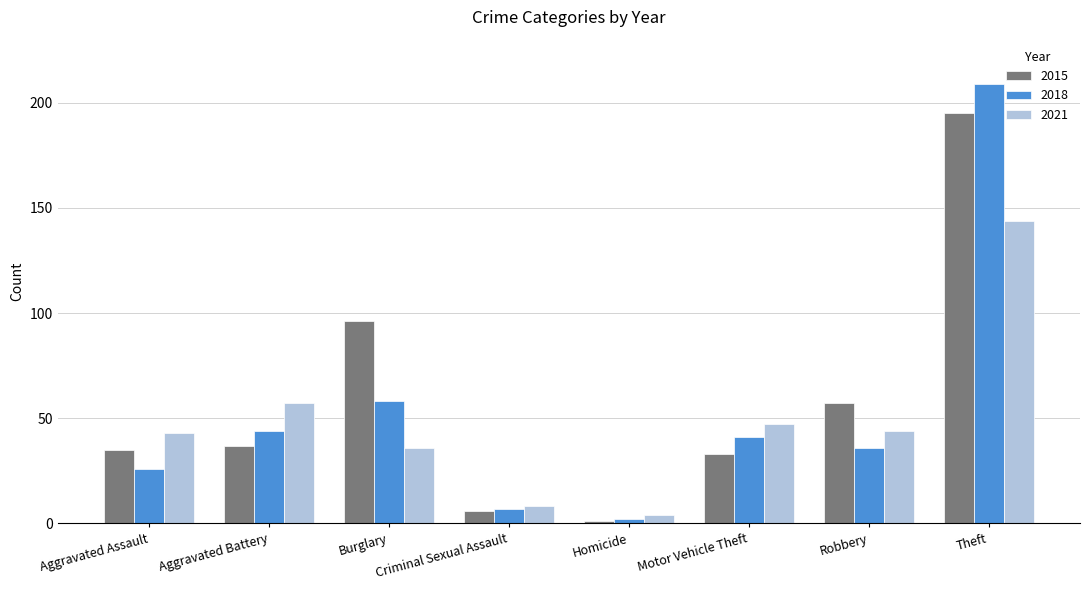

List the labels in order of 2015 value, largest first.

Theft, Burglary, Robbery, Aggravated Battery, Aggravated Assault, Motor Vehicle Theft, Criminal Sexual Assault, Homicide